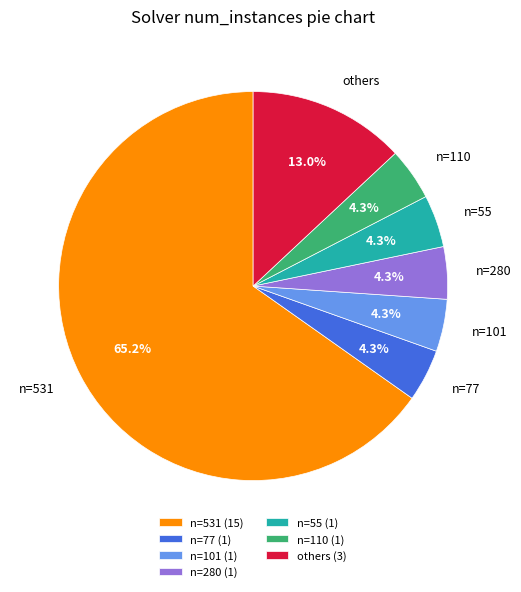

Combined, what portion of the pie is others and n=280?

17.4%